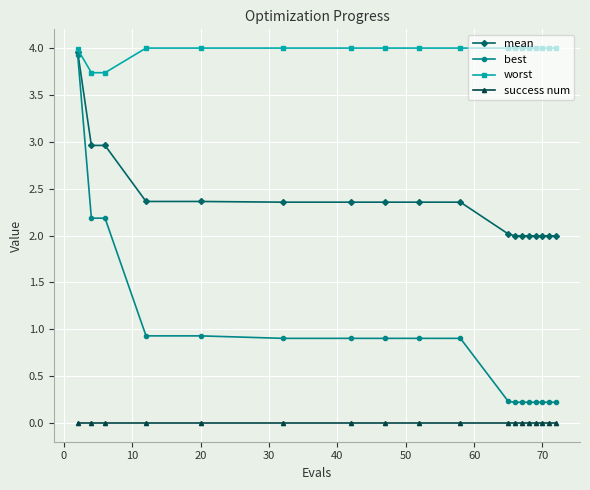

Which series has the largest total across all categories?

worst